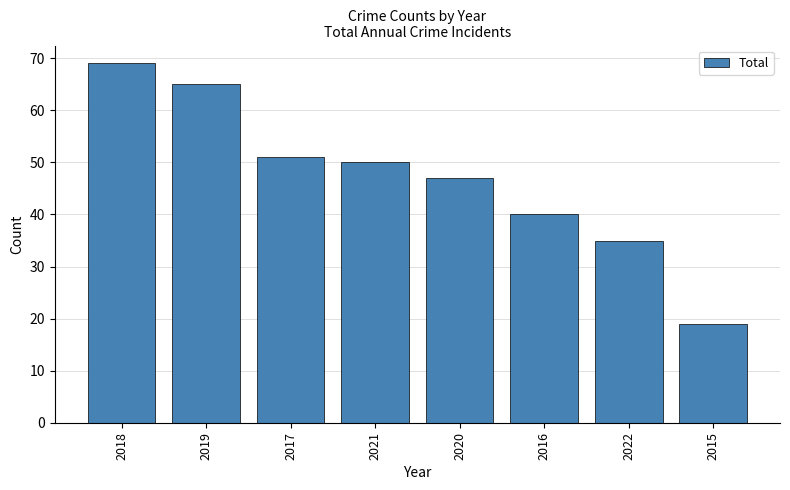

Reading left to right, what are all the values shown in this chart?

69	65	51	50	47	40	35	19